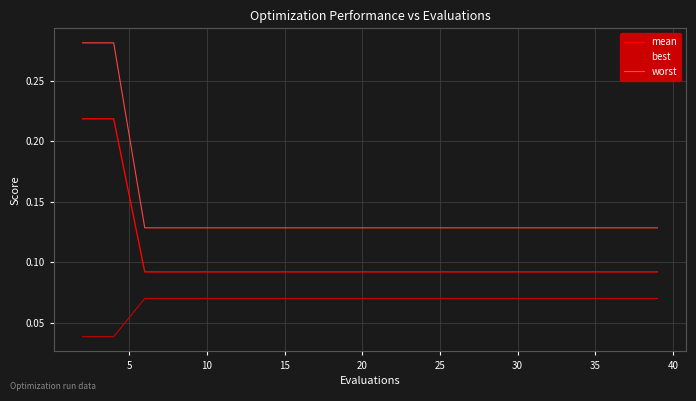

List the series in order of their overall mean, highest first.

worst, mean, best